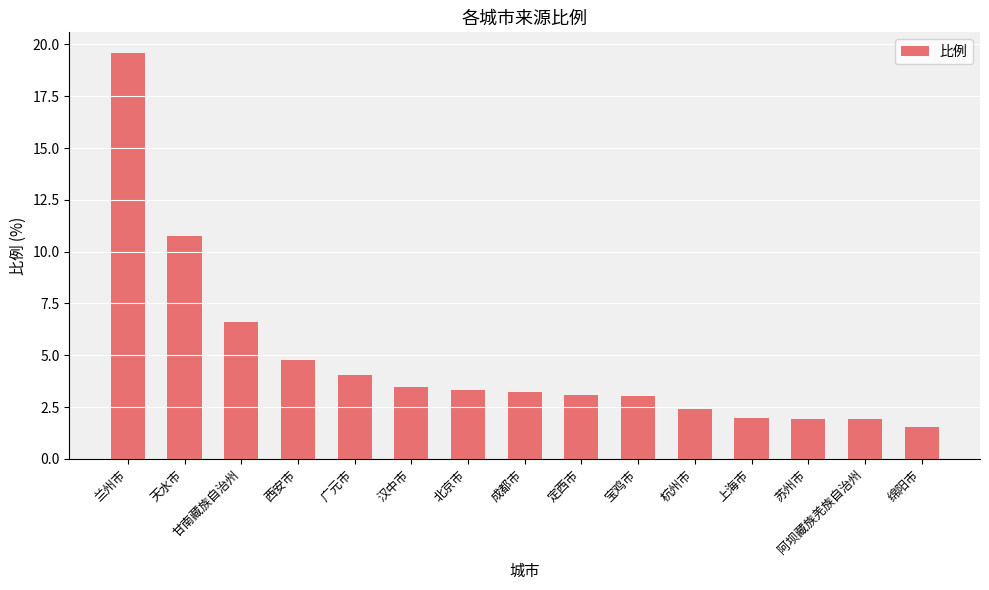

What is the label of the 1st bar from the right?

绵阳市